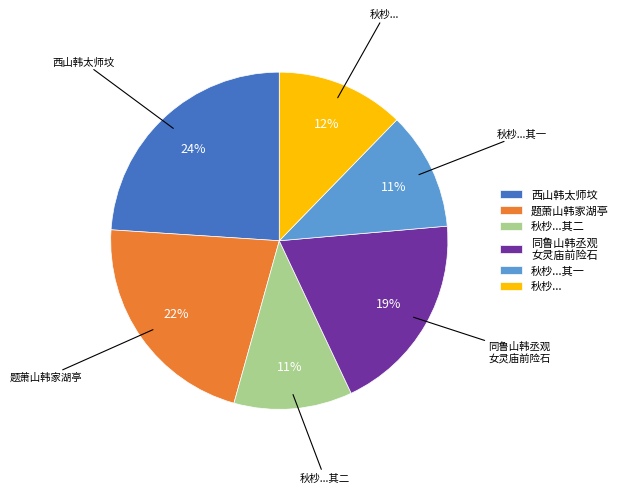

Is 秋杪...其一 the majority of the pie?

No